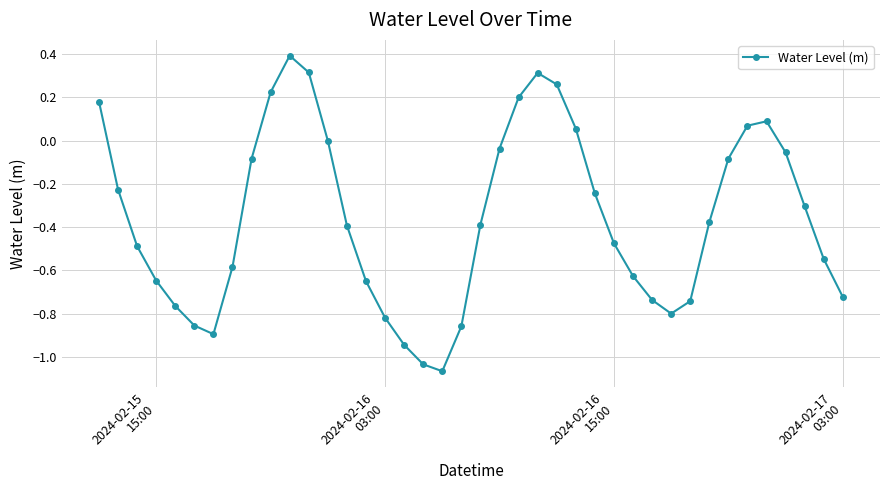

How many distinct data groups are displayed?

1